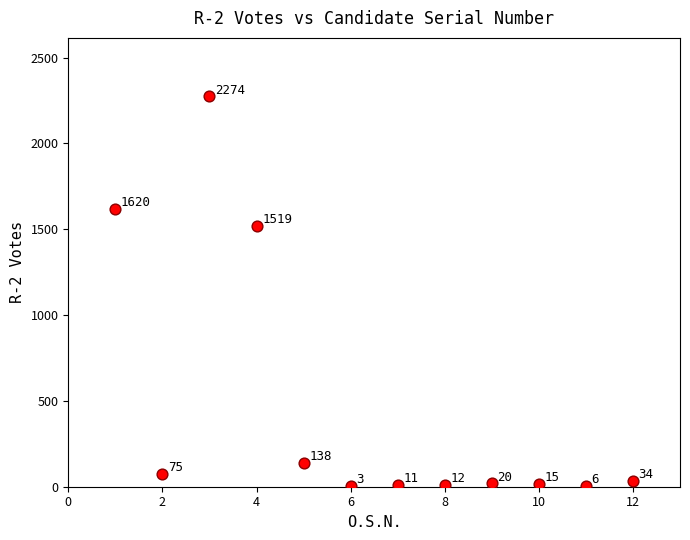

What is the average X value?

6